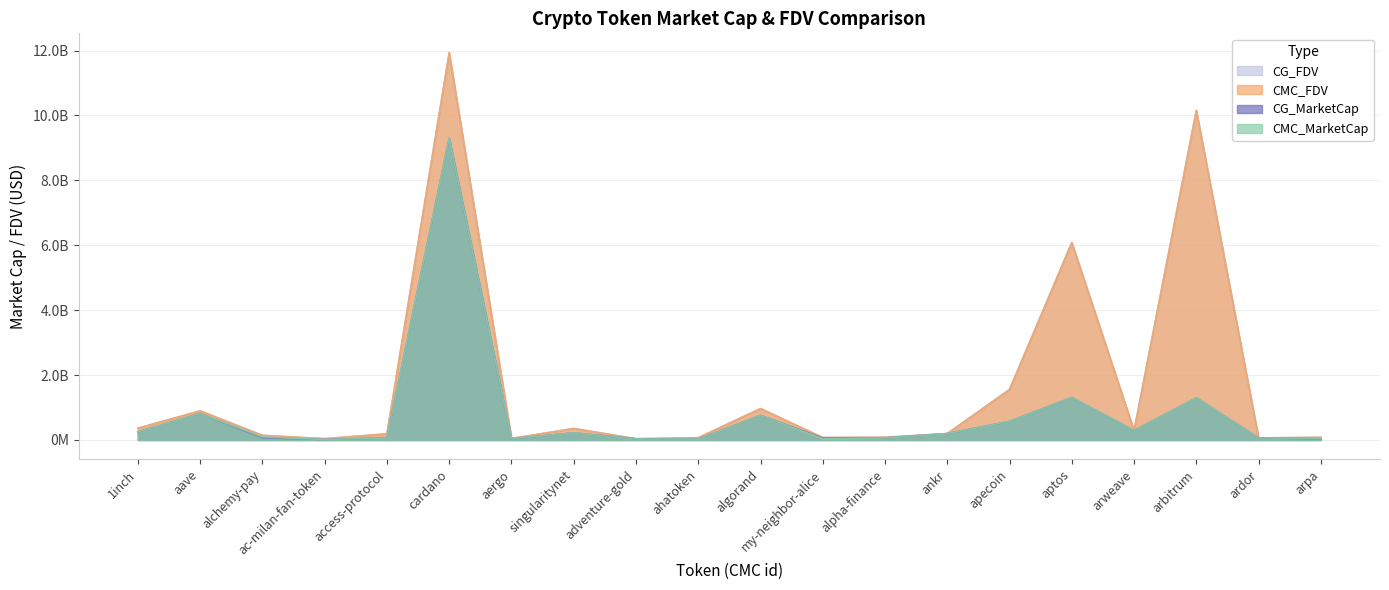

What is the difference between the CG_MarketCap values at aergo and alchemy-pay?

30836176.0